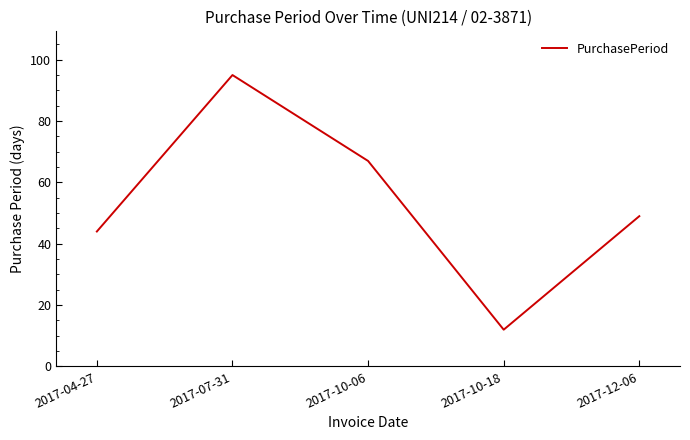

What position from the right is 2017-10-06?

3